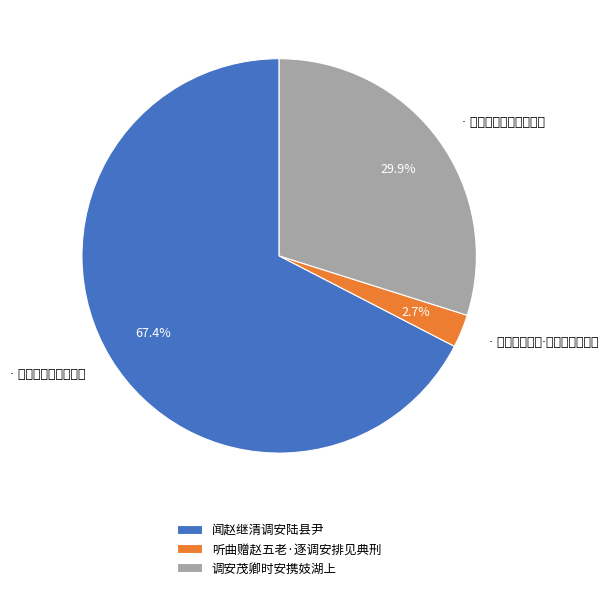

Between 听曲赠赵五老·逐调安排见典刑 and 调安茂卿时安携妓湖上, which is larger?

调安茂卿时安携妓湖上